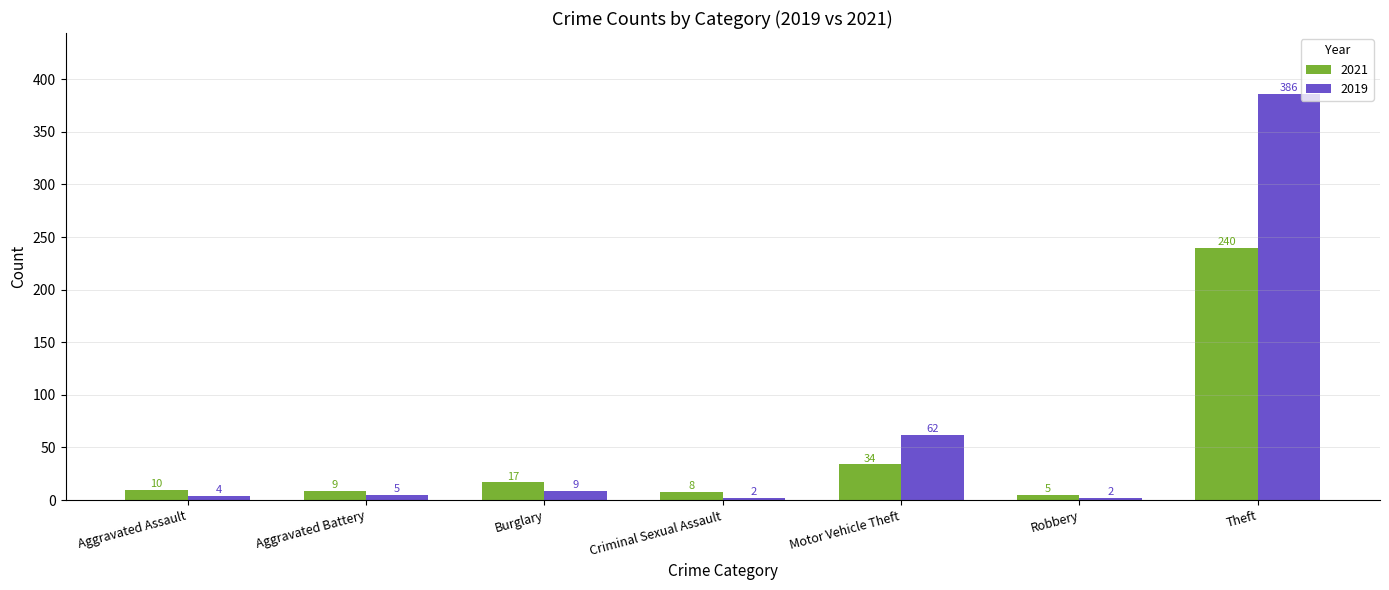

What is the label of the 2nd bar from the right?

Robbery